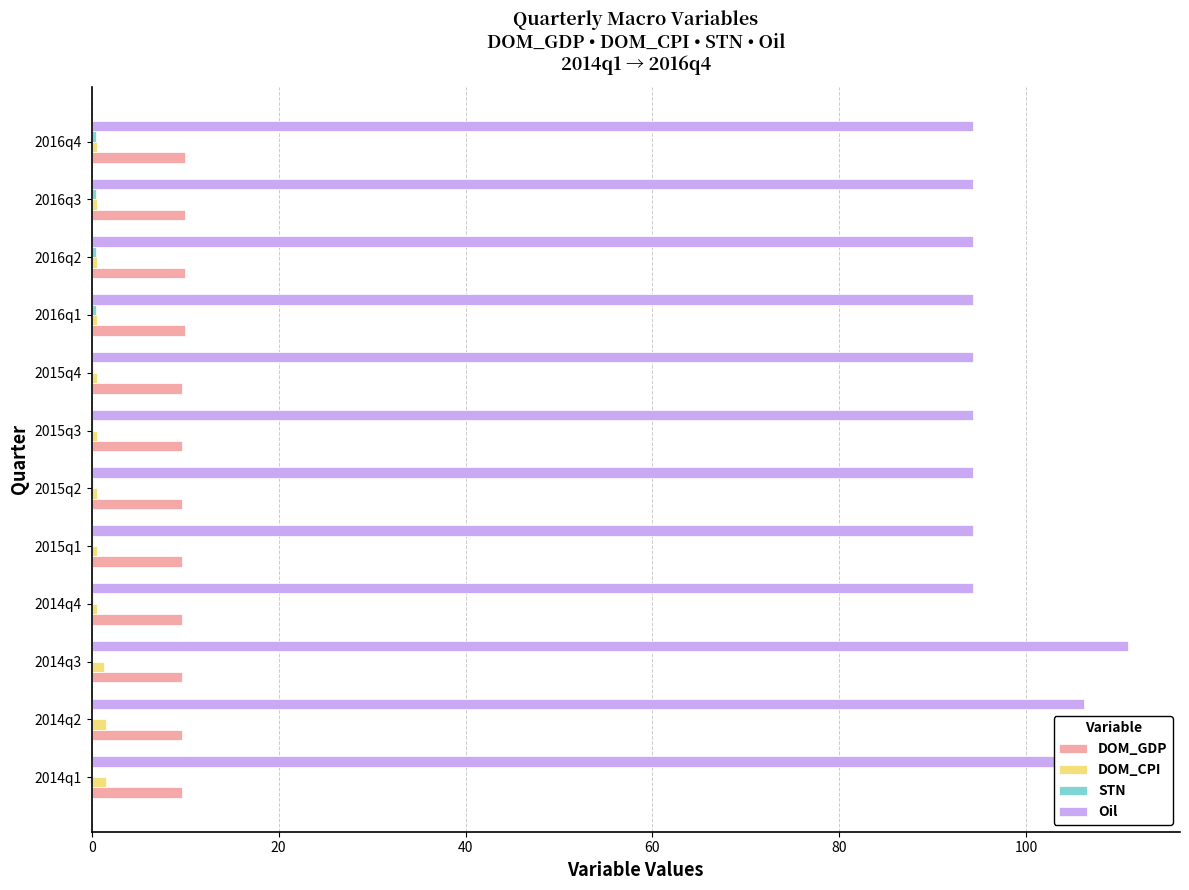

What is the greatest value displayed?

110.9